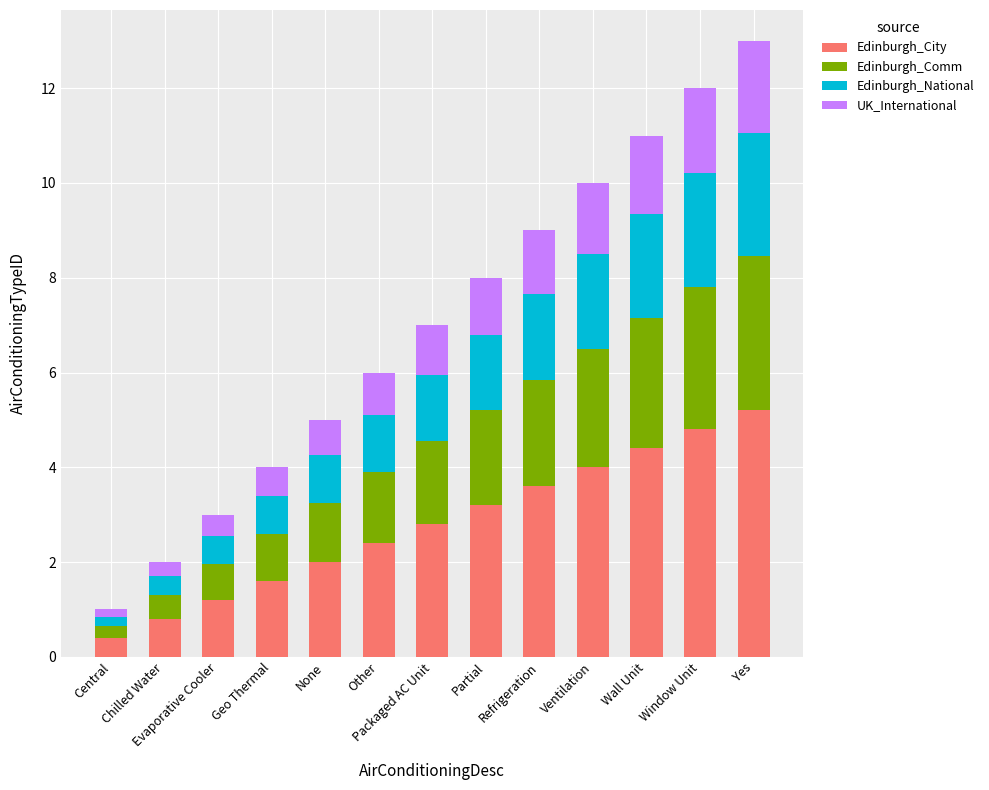

What is the total value across all series at Yes?

13.0